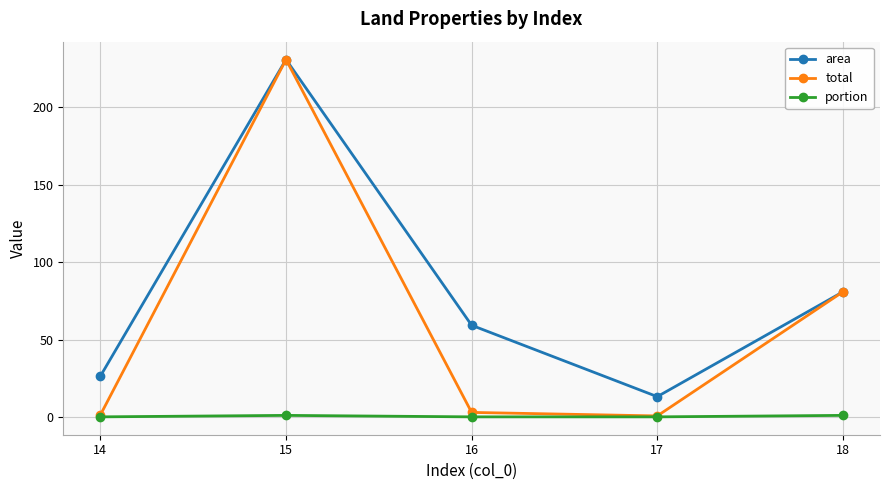

True or false: total has a value of 231.0 at 15.

True